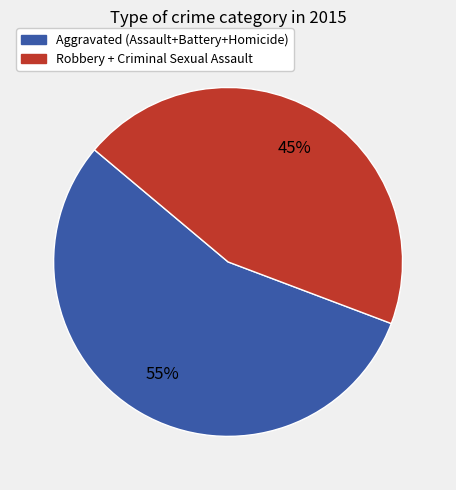

Count the number of slices in the pie.

2